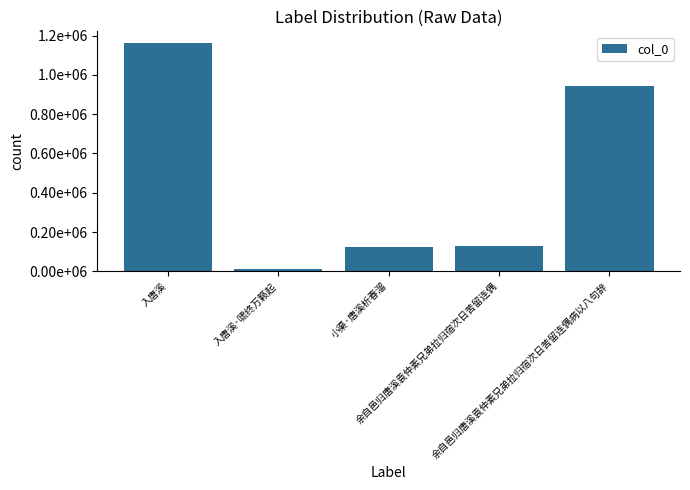

How many data points does each series have?

5